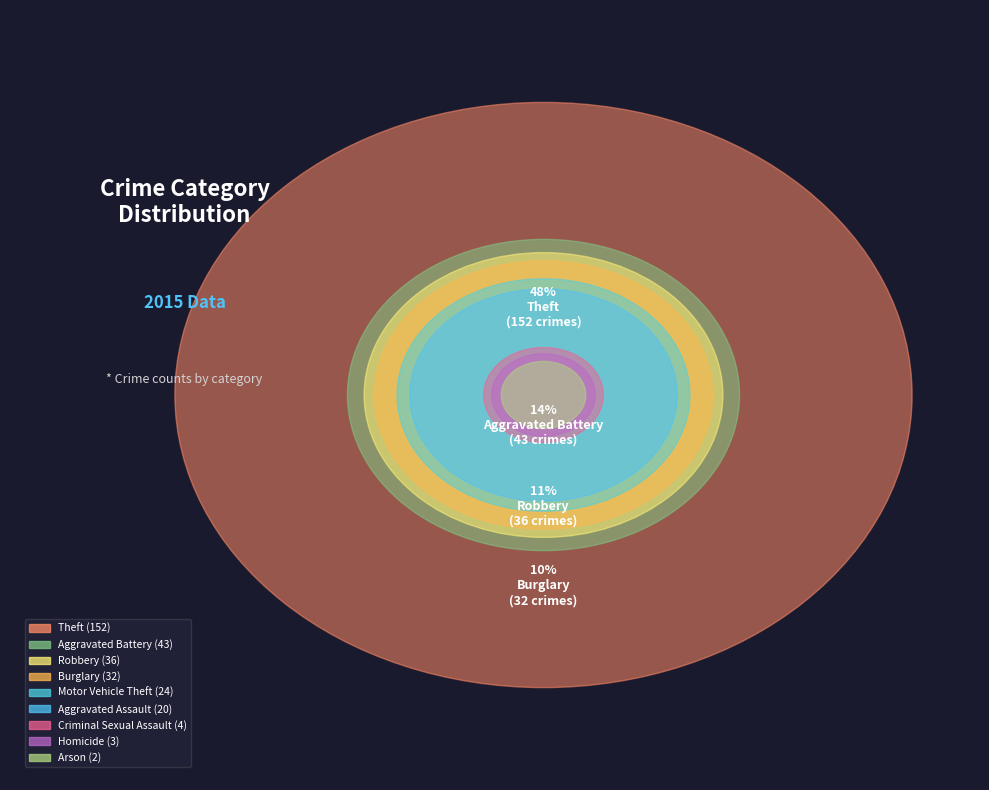

How many slices are in this pie chart?

9